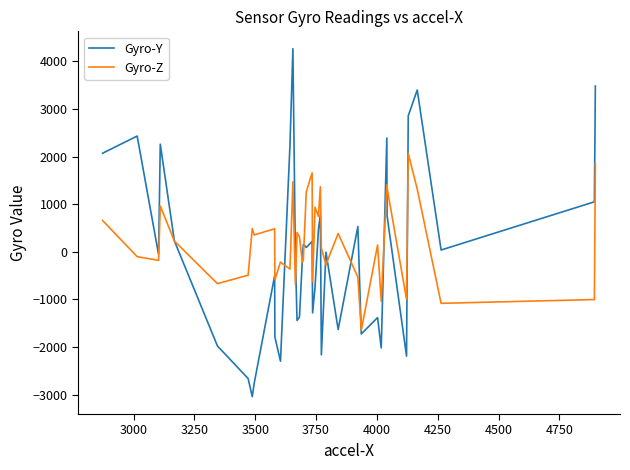

What is the lowest value of the Gyro-Z series?

-1648